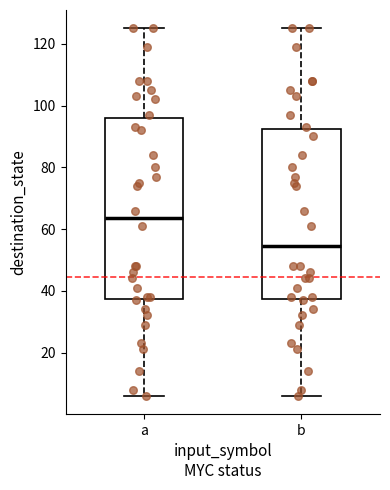

Reading left to right, transcribe this box plot: for each box, give where its median line is, the range the box spans, and where its two whiskers end, as read against the y-axis. The values are not printed on the chart, so give them approximately, as read against the axis.

a: median 64, box 38 to 96, whiskers 6 to 126
b: median 54, box 38 to 92, whiskers 6 to 126